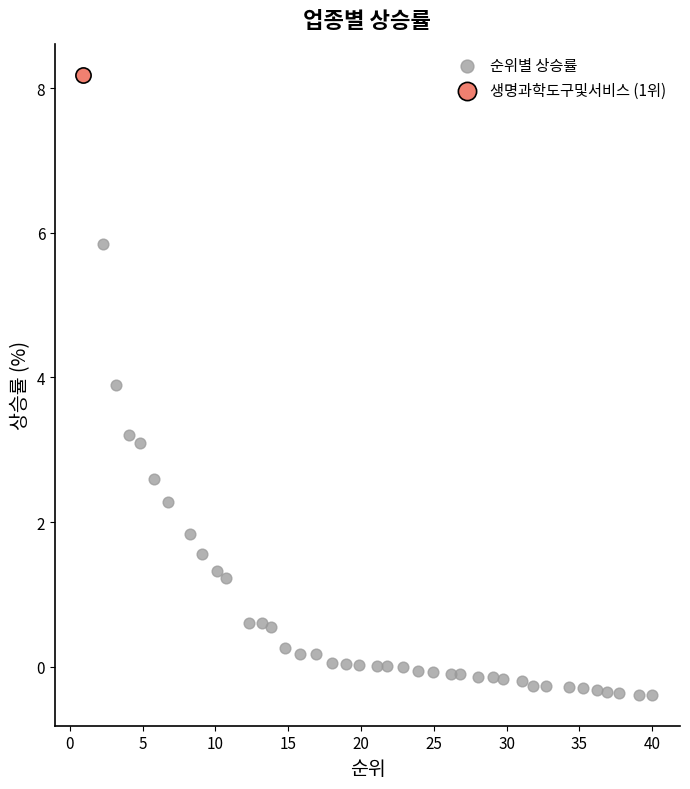

What are all the series names shown in the legend?

순위별 상승률, 생명과학도구및서비스 (1위)